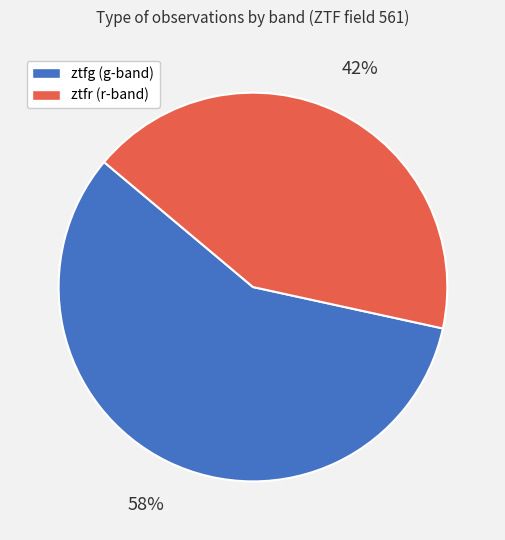

Between ztfg and ztfr, which is larger?

ztfg